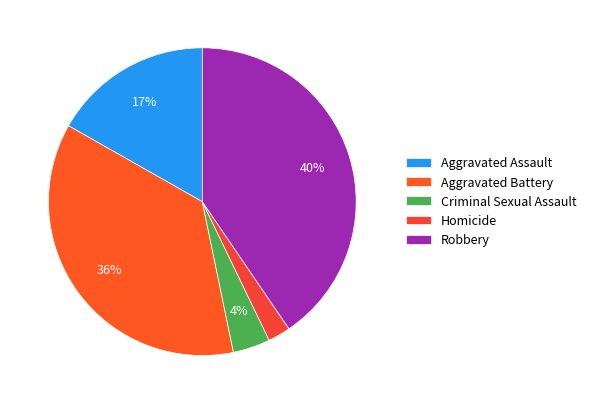

Which has a higher value, Robbery or Criminal Sexual Assault?

Robbery